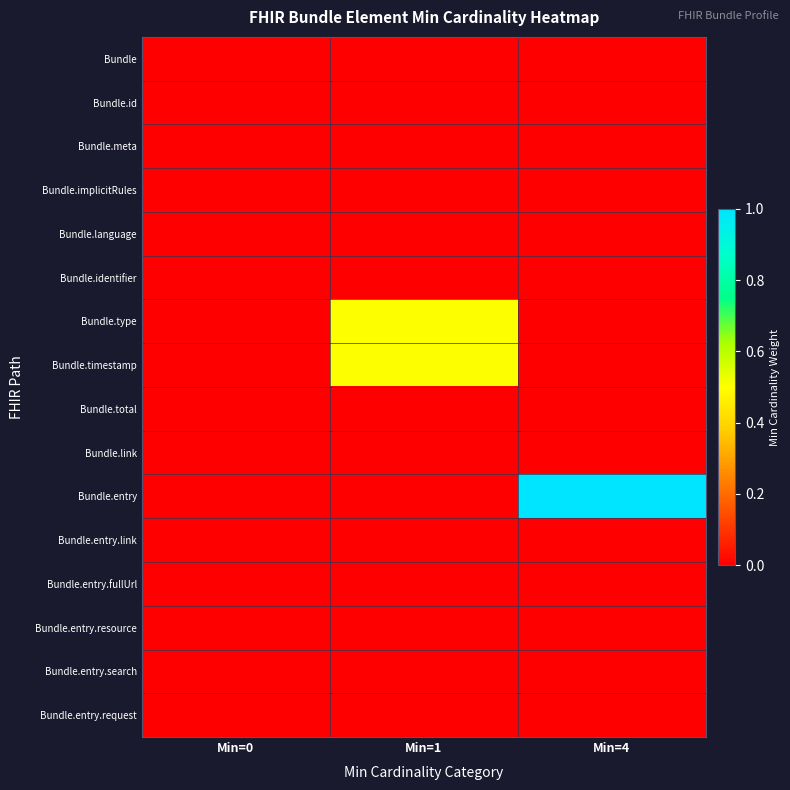

List the series in order of their peak value, highest first.

Bundle.entry, Bundle.type, Bundle.timestamp, Bundle, Bundle.id, Bundle.meta, Bundle.implicitRules, Bundle.language, Bundle.identifier, Bundle.total, Bundle.link, Bundle.entry.link, Bundle.entry.fullUrl, Bundle.entry.resource, Bundle.entry.search, Bundle.entry.request